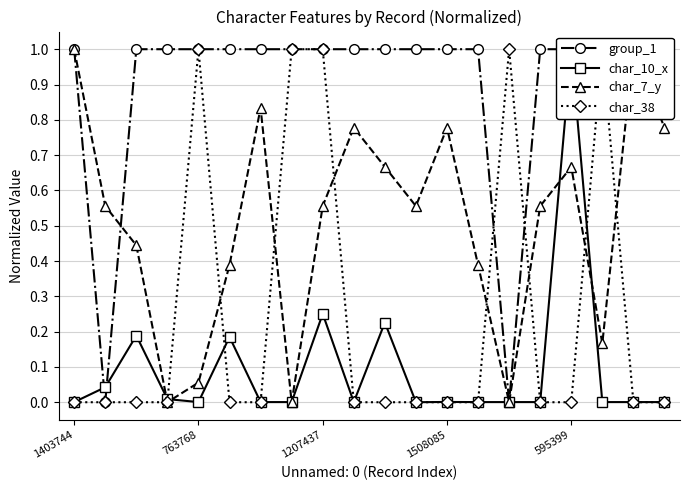

Reading right to left, what are all the values shown in this chart?

group_1: 1.0	1.0	1.0	1.0	1.0	0.0	1.0	1.0	1.0	1.0	1.0	1.0	1.0	1.0	1.0	1.0	1.0	1.0	0.0	1.0
char_10_x: 0.0	0.0	0.0	1.0	0.0	0.0	0.0	0.0	0.0	0.2	0.0	0.3	0.0	0.0	0.2	0.0	0.0	0.2	0.0	0.0
char_7_y: 0.8	1.0	0.2	0.7	0.6	0.0	0.4	0.8	0.6	0.7	0.8	0.6	0.0	0.8	0.4	0.1	0.0	0.4	0.6	1.0
char_38: 0.0	0.0	1.0	0.0	0.0	1.0	0.0	0.0	0.0	0.0	0.0	1.0	1.0	0.0	0.0	1.0	0.0	0.0	0.0	0.0